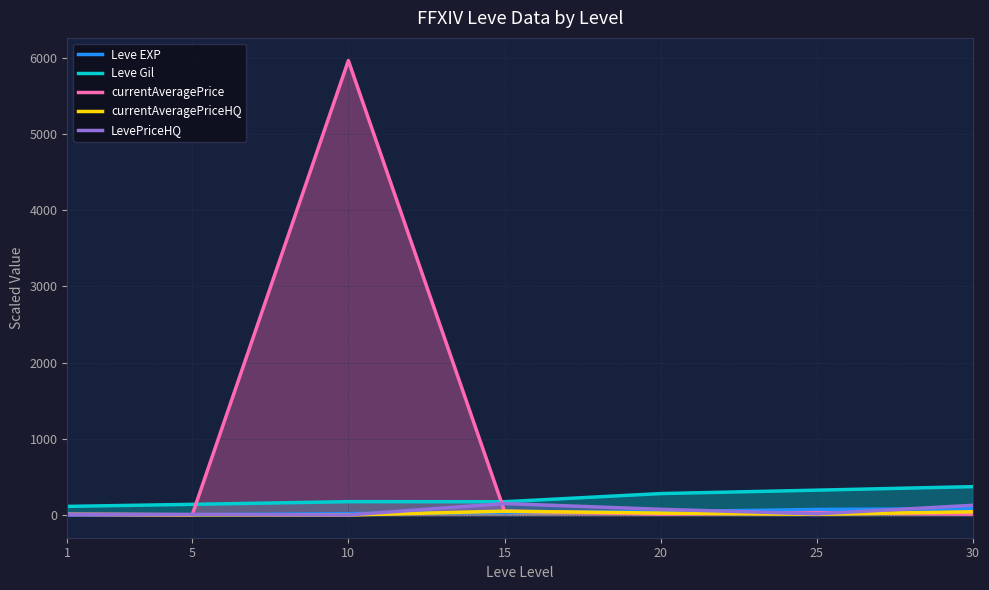

How many lines are shown in the chart?

5